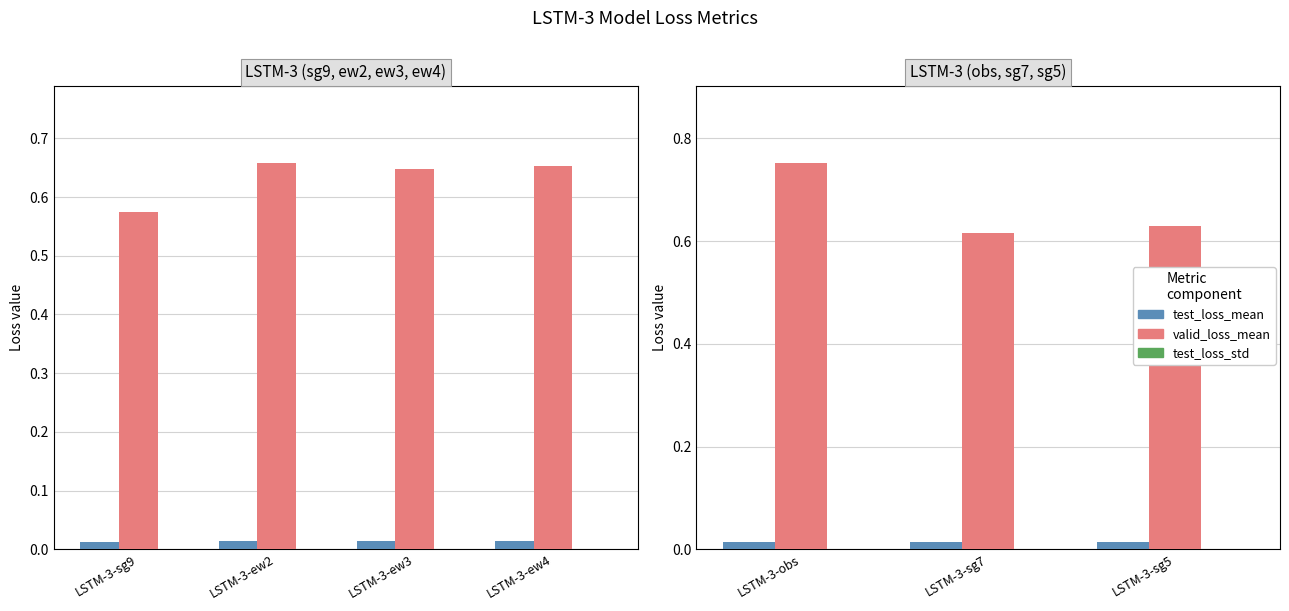

At LSTM-3-obs, list the series in order from largest to smallest.

valid_loss_mean, test_loss_mean, test_loss_std